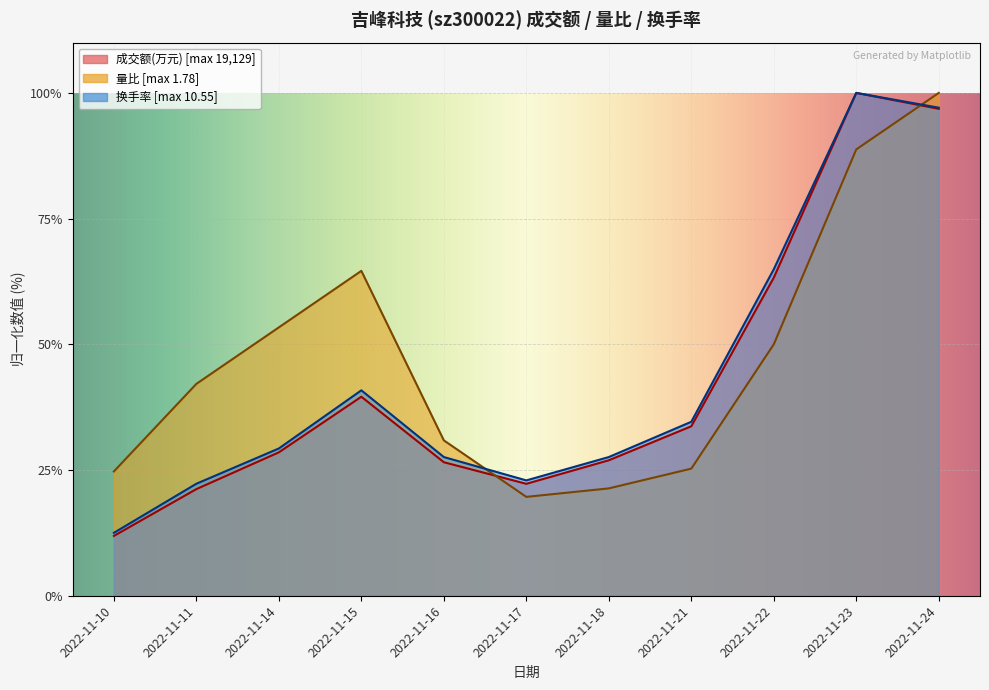

At which label does 量比 first exceed 42?

2022-11-11